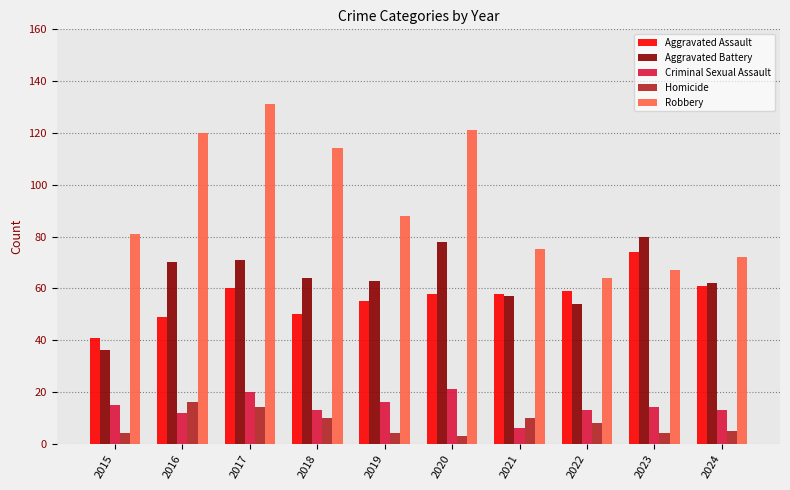

At which label is Aggravated Battery closest to 58?

2021